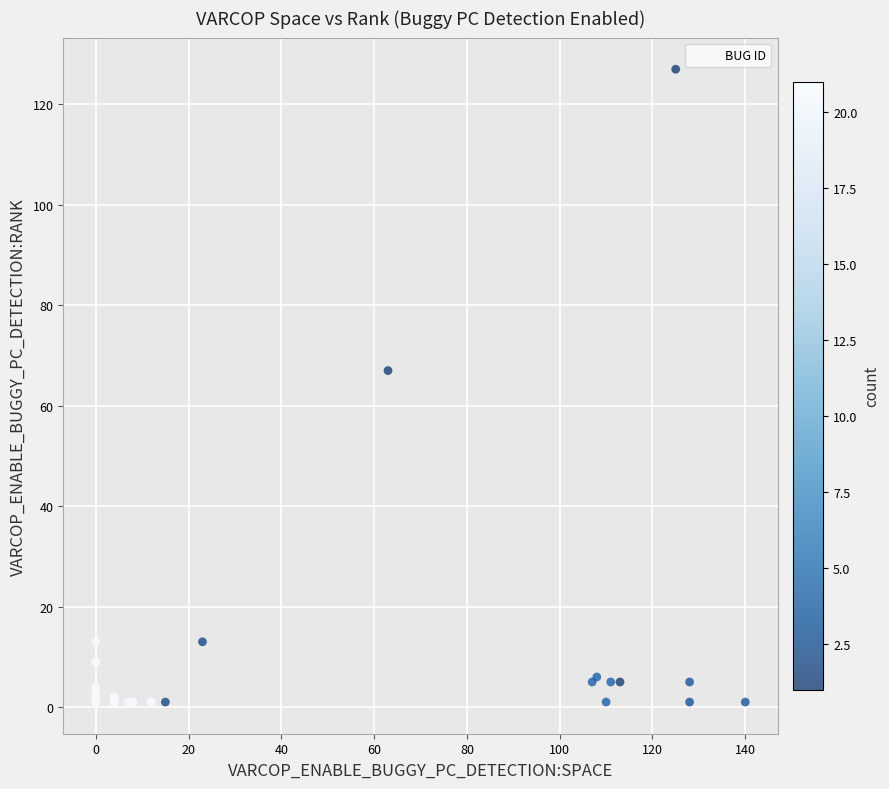

What Y value in the scatter plot is closest to 64?

67